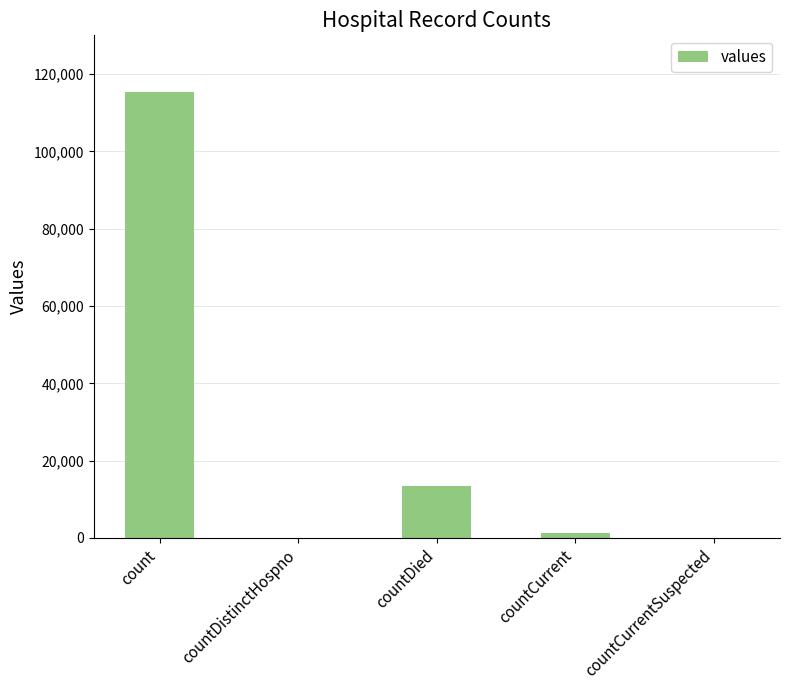

Which category has the highest value across all series?

count